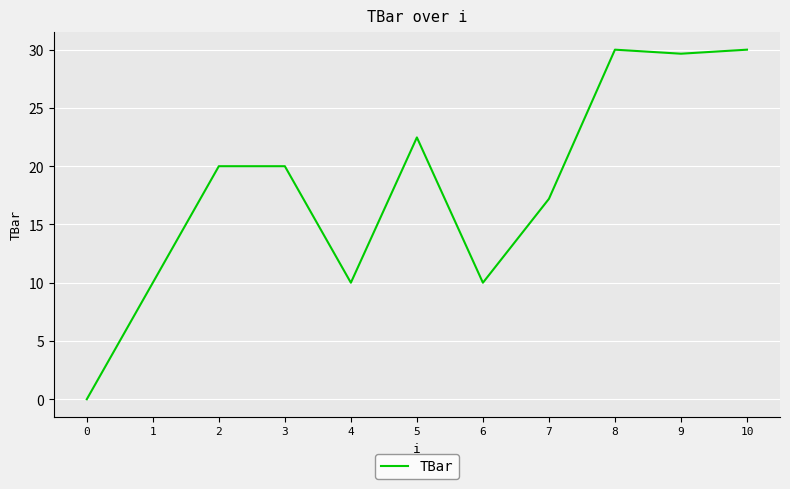

Where is the data nearest to the value 15?

7